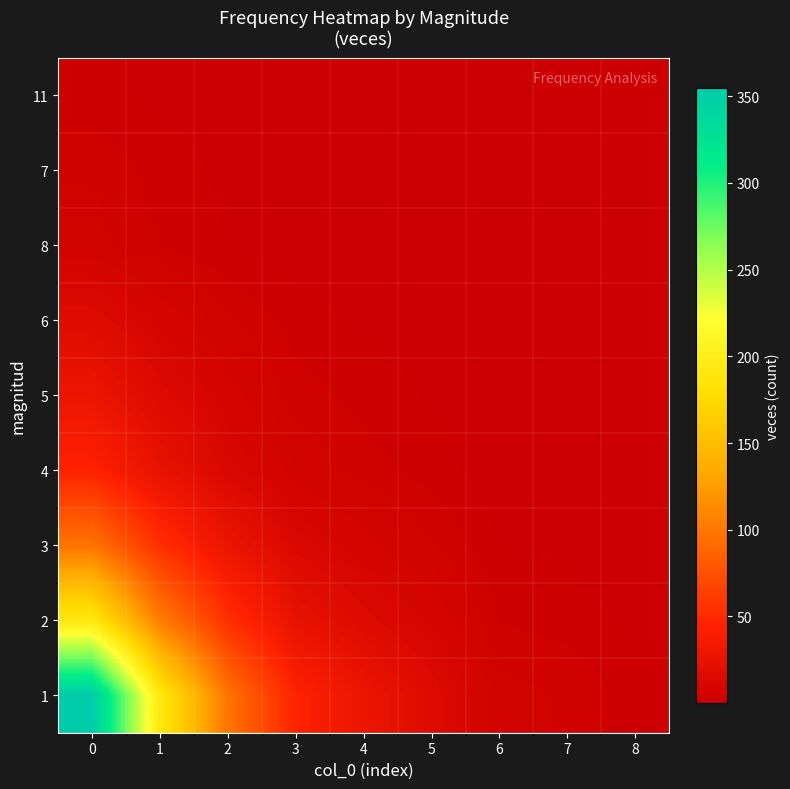

Reading left to right, what are all the values shown in this chart?

1: 0=355.0	1=193.0	2=99.0	3=45.0	4=28.0	5=16.0	6=5.0	7=4.0	8=2.0
2: 0=193.0	1=104.9	2=53.8	3=24.5	4=15.2	5=8.7	6=2.7	7=2.2	8=1.1
3: 0=99.0	1=53.8	2=27.6	3=12.5	4=7.8	5=4.5	6=1.4	7=1.1	8=0.6
4: 0=45.0	1=24.5	2=12.5	3=5.7	4=3.5	5=2.0	6=0.6	7=0.5	8=0.3
5: 0=28.0	1=15.2	2=7.8	3=3.5	4=2.2	5=1.3	6=0.4	7=0.3	8=0.2
6: 0=16.0	1=8.7	2=4.5	3=2.0	4=1.3	5=0.7	6=0.2	7=0.2	8=0.1
8: 0=5.0	1=2.7	2=1.4	3=0.6	4=0.4	5=0.2	6=0.1	7=0.1	8=0.0
7: 0=4.0	1=2.2	2=1.1	3=0.5	4=0.3	5=0.2	6=0.1	7=0.0	8=0.0
11: 0=2.0	1=1.1	2=0.6	3=0.3	4=0.2	5=0.1	6=0.0	7=0.0	8=0.0